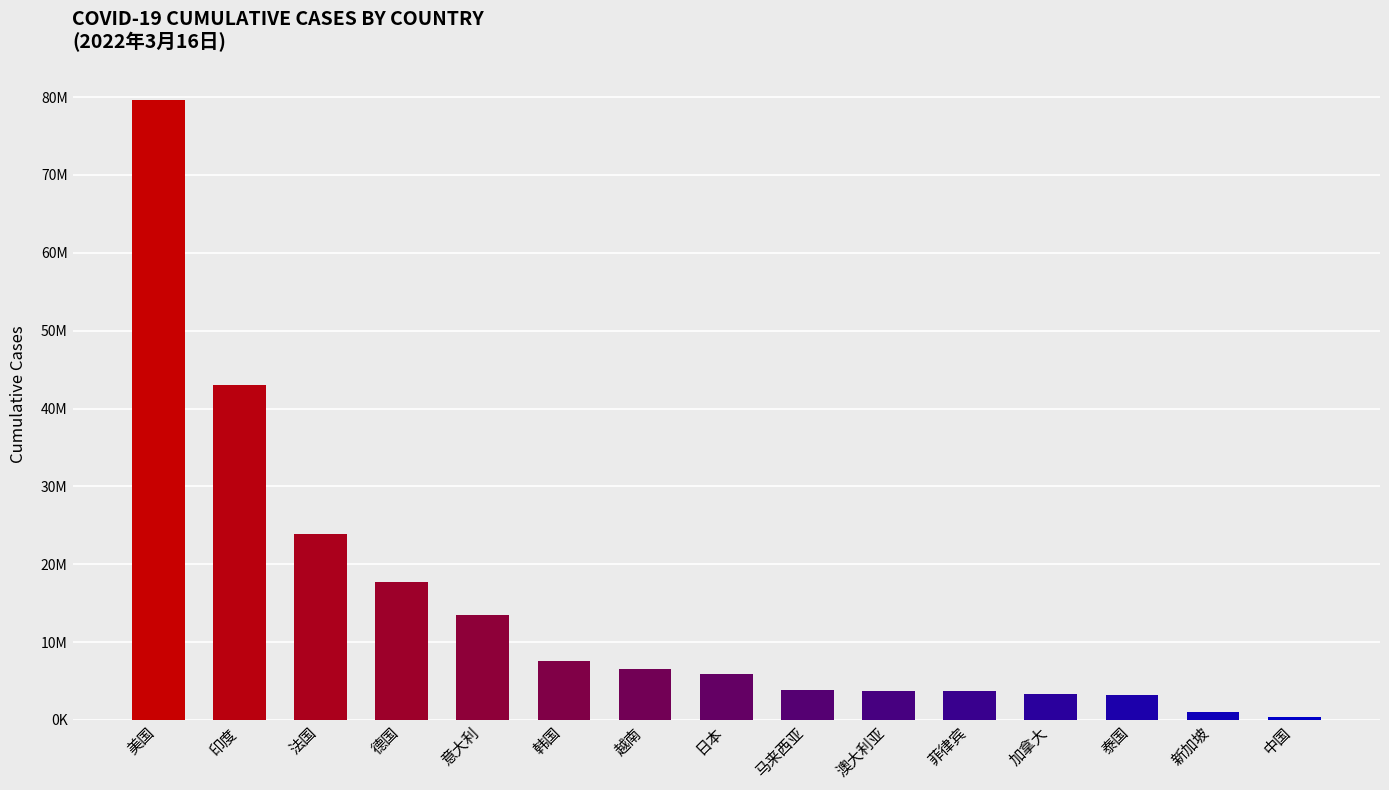

What is the difference between the values at 意大利 and 德国?

4243627